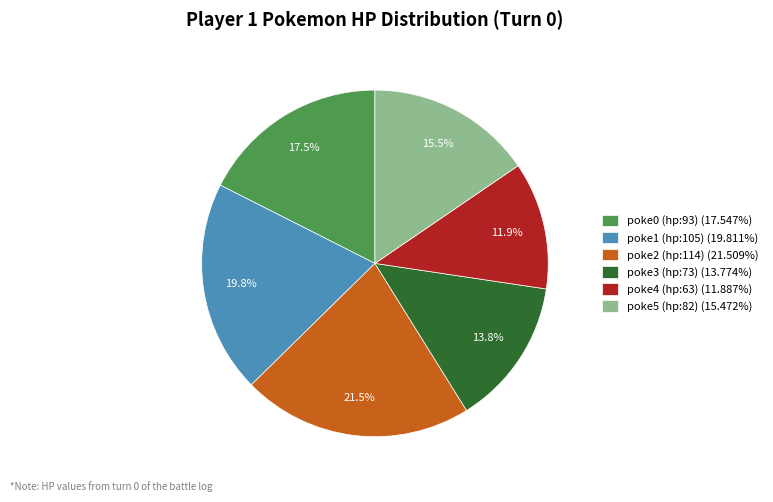

What percentage is the poke1 (hp:105) slice, to the nearest percent?

20%